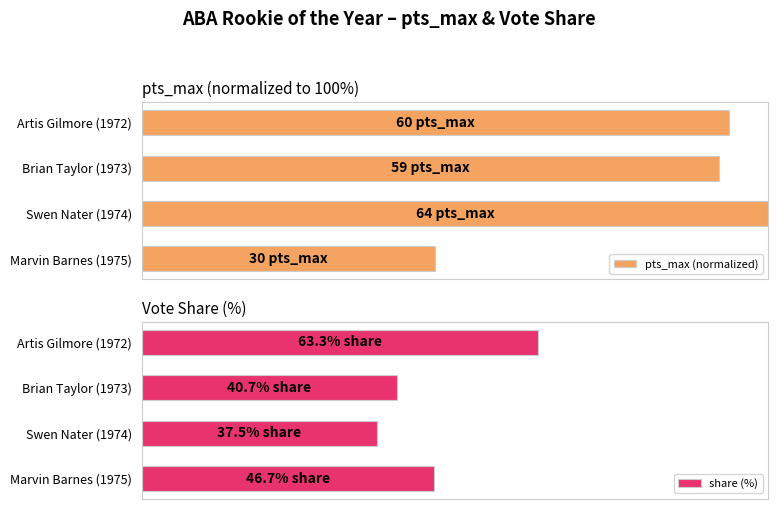

Reading left to right, what are all the values shown in this chart?

pts_max (normalized): 46.9	100.0	92.2	93.8
share (%): 46.7	37.5	40.7	63.3